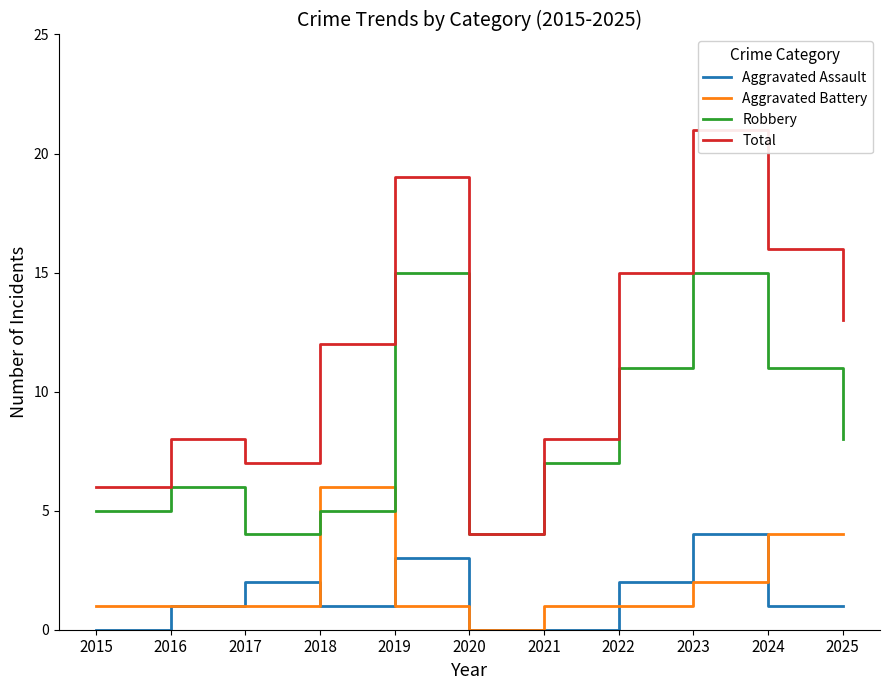

What is the approximate value of Total at 2024, to the nearest 10?

20